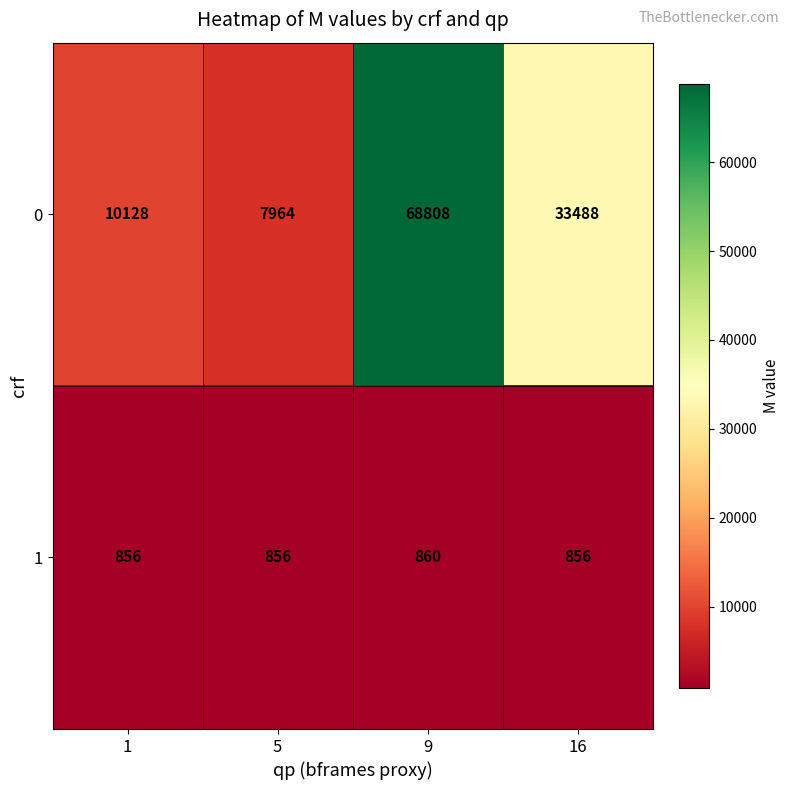

How many data points does each series have?

4